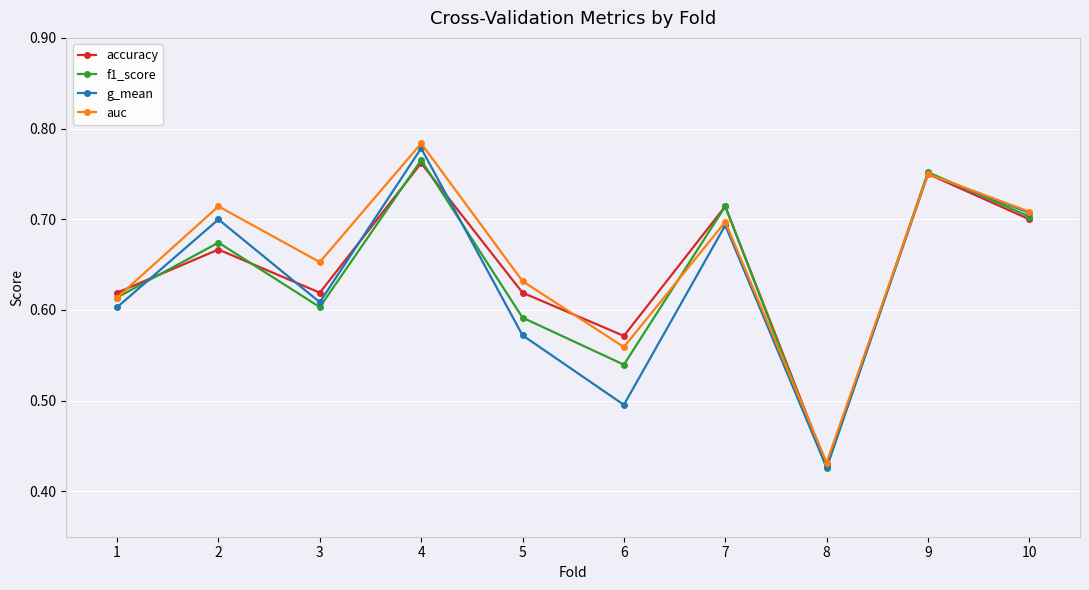

At which category does g_mean reach its first local valley?

3